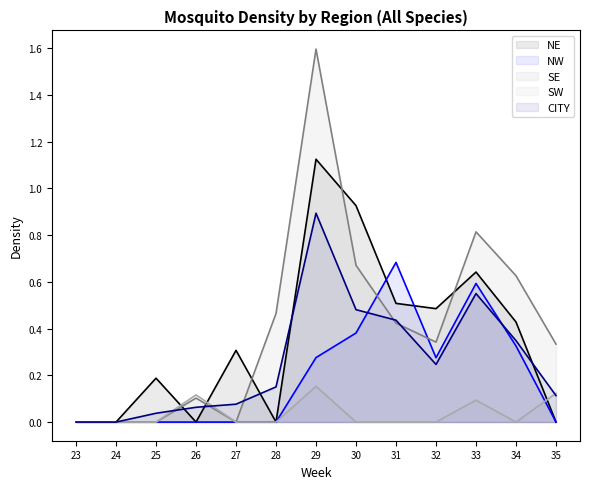

At how many categories does at least one series exceed 1?

1